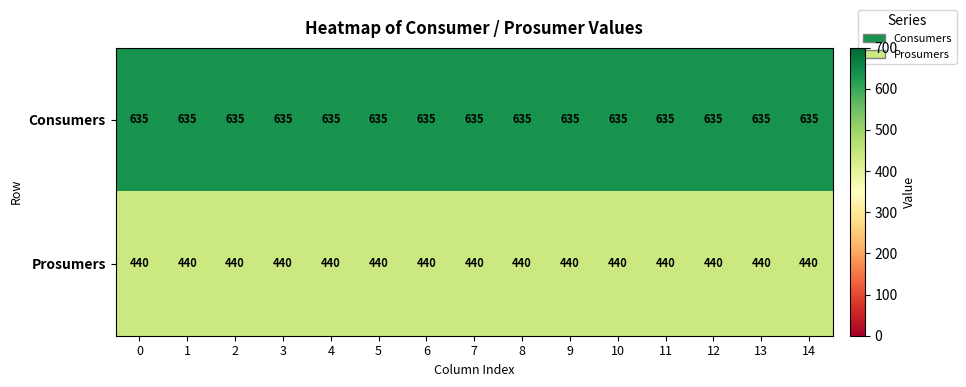

Which series has the largest total across all categories?

Consumers